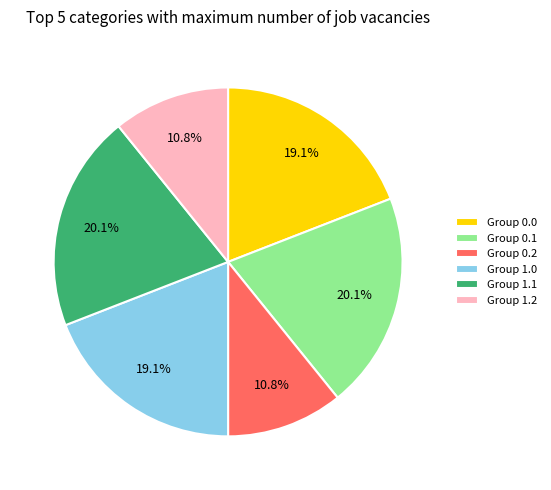

Is there a majority slice in this chart?

No